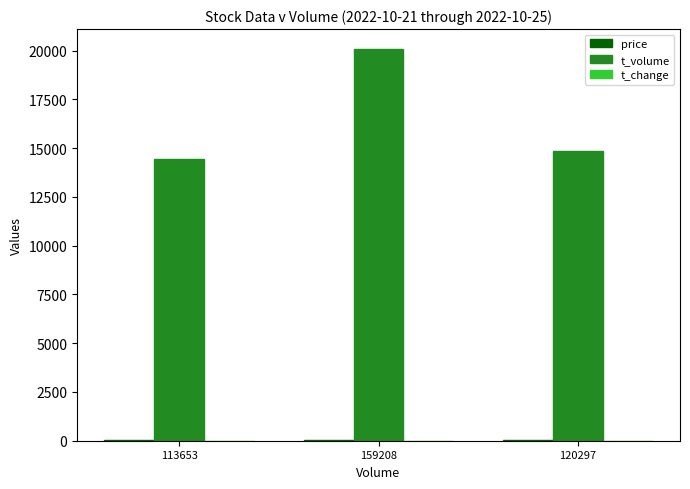

True or false: t_volume has a value of 9974.6 at 159208.

False